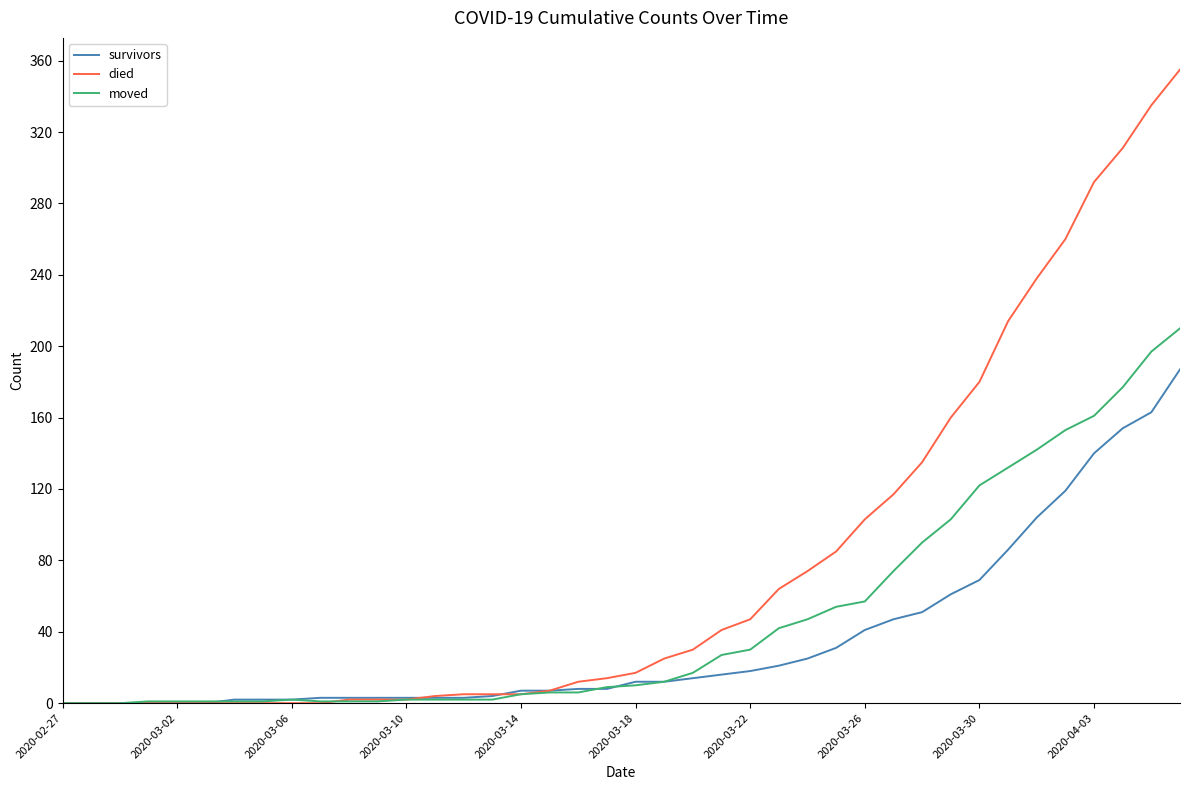

What is the greatest value displayed?

355